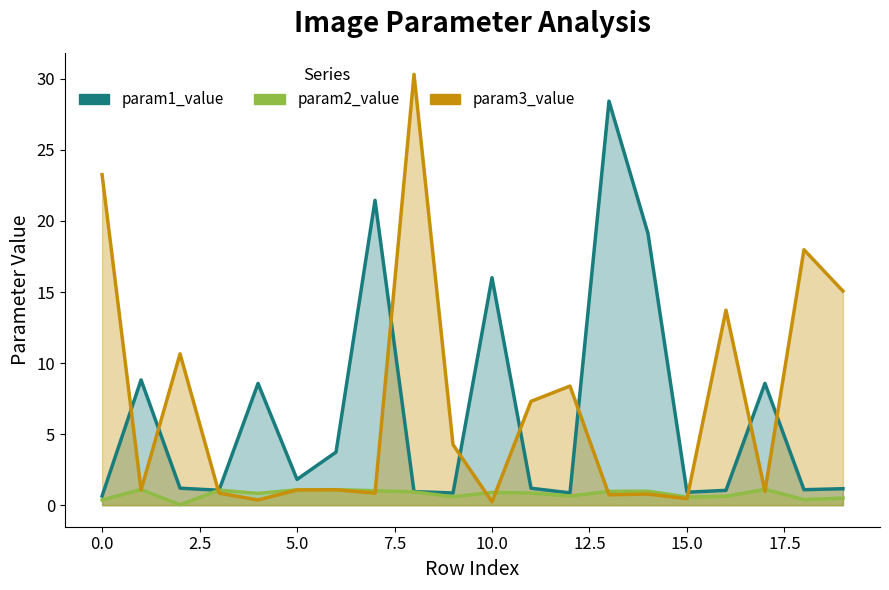

Is it true that param3_value equals 0.7 at 13?

True